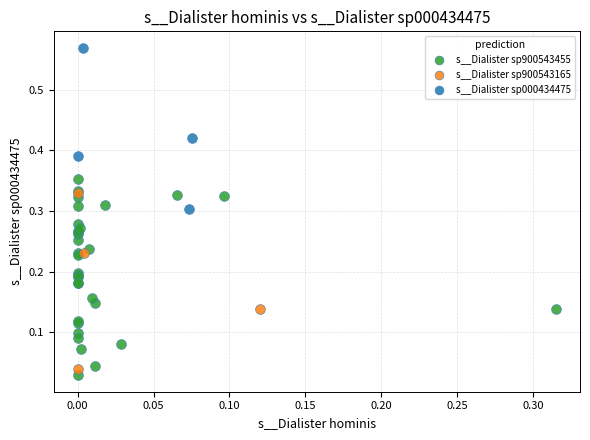

Which series contains the lowest Y value?

s__Dialister sp900543455